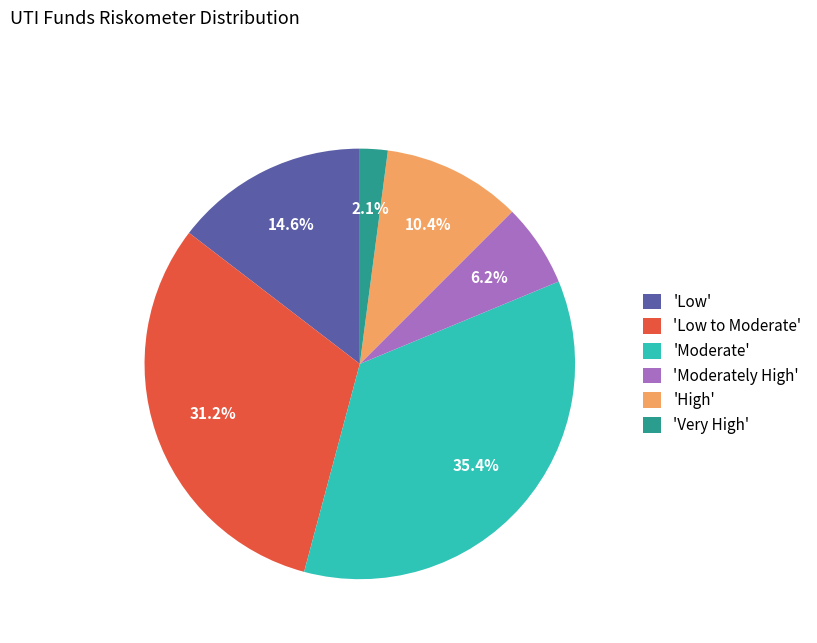

How much of the chart is everything except 'High'?

89.6%